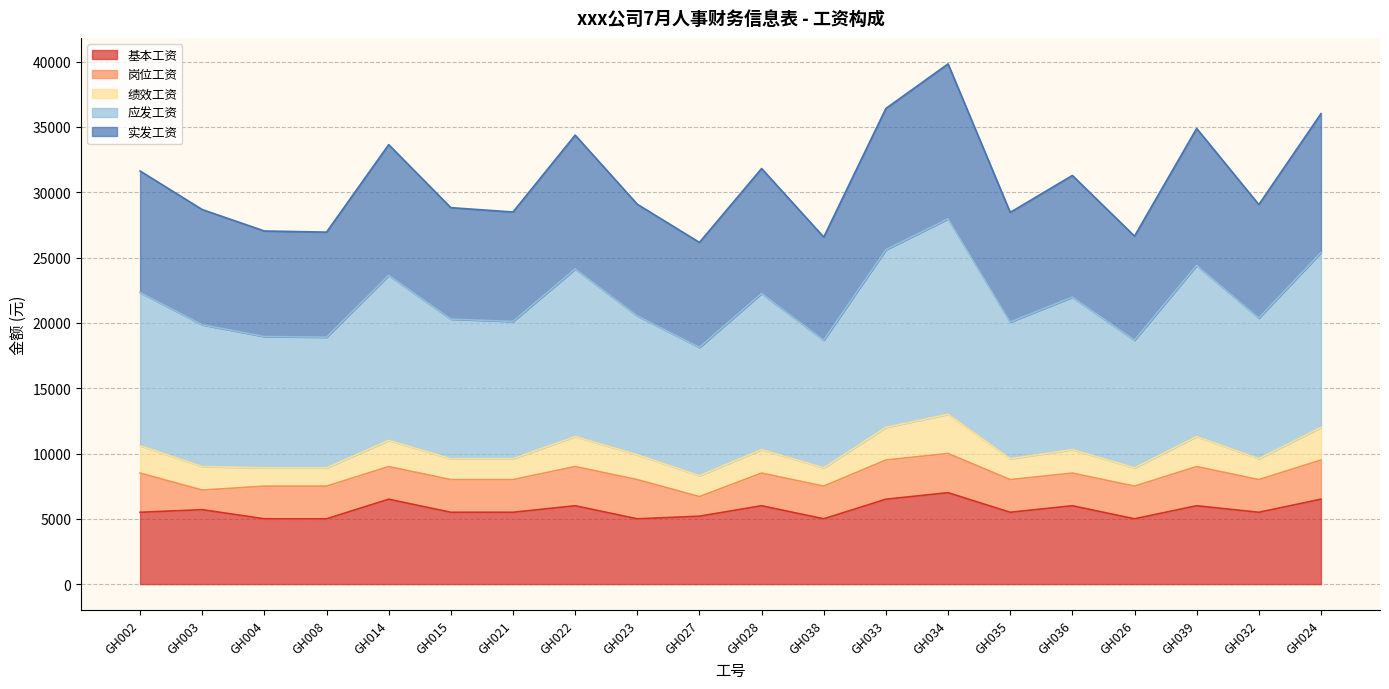

At which category does 实发工资 reach its first local valley?

GH008